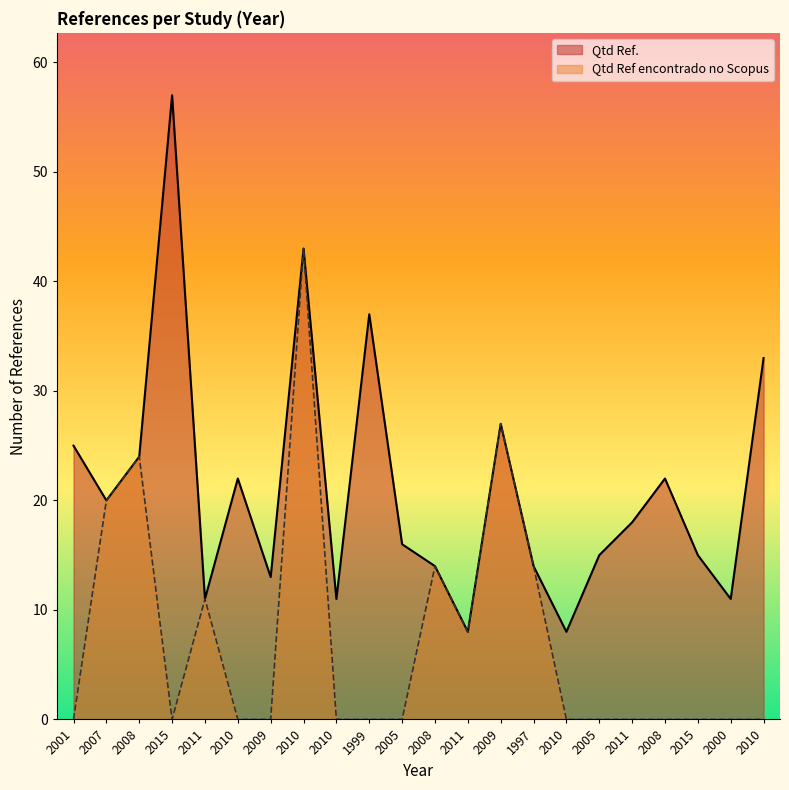

Count the number of categories in the chart.

22